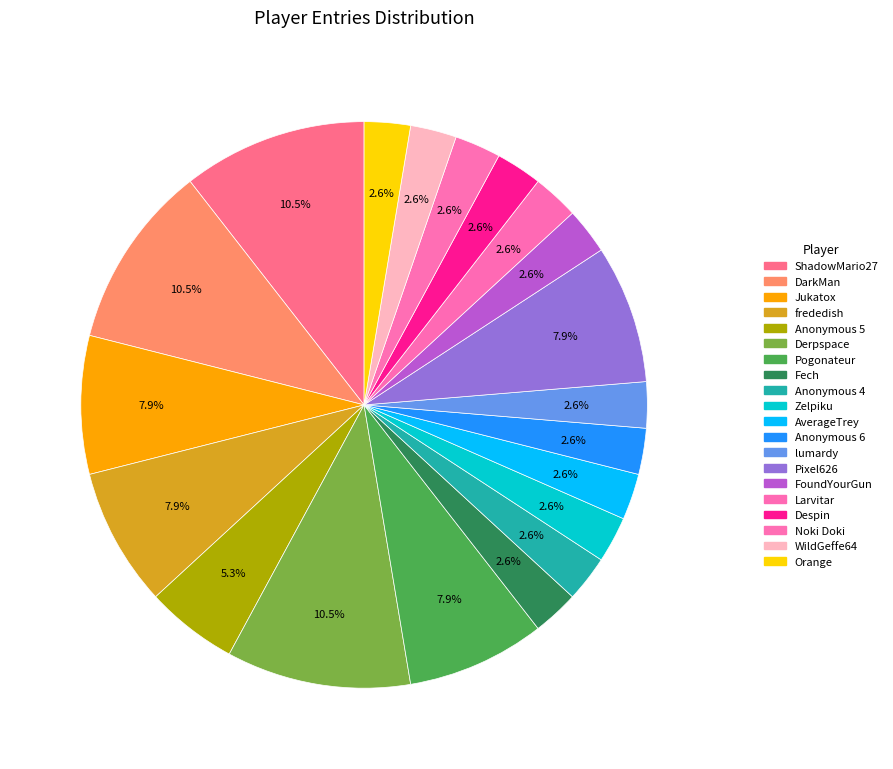

Count the number of slices in the pie.

20